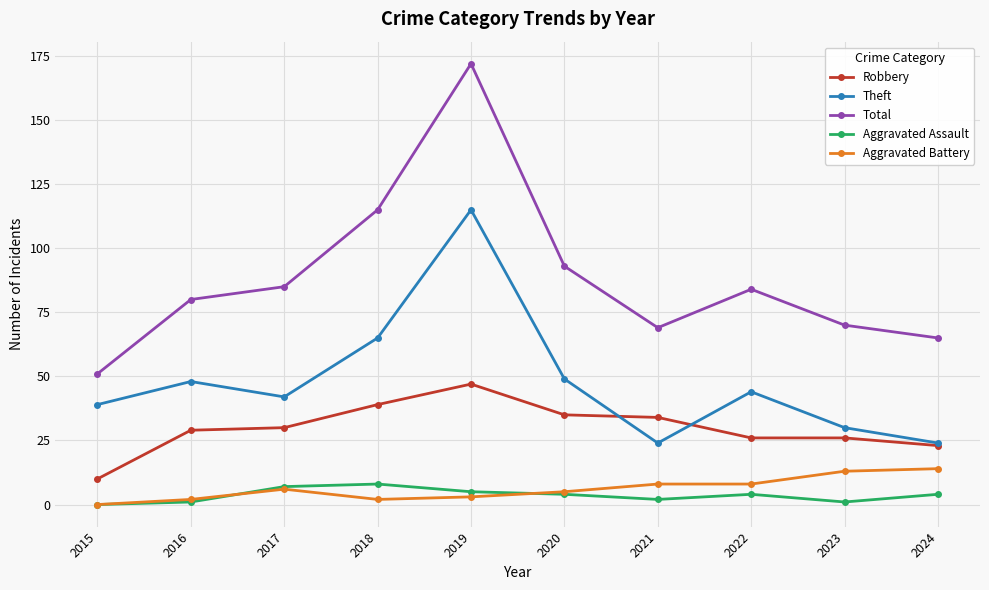

True or false: Aggravated Assault and Robbery cross at least once.

False